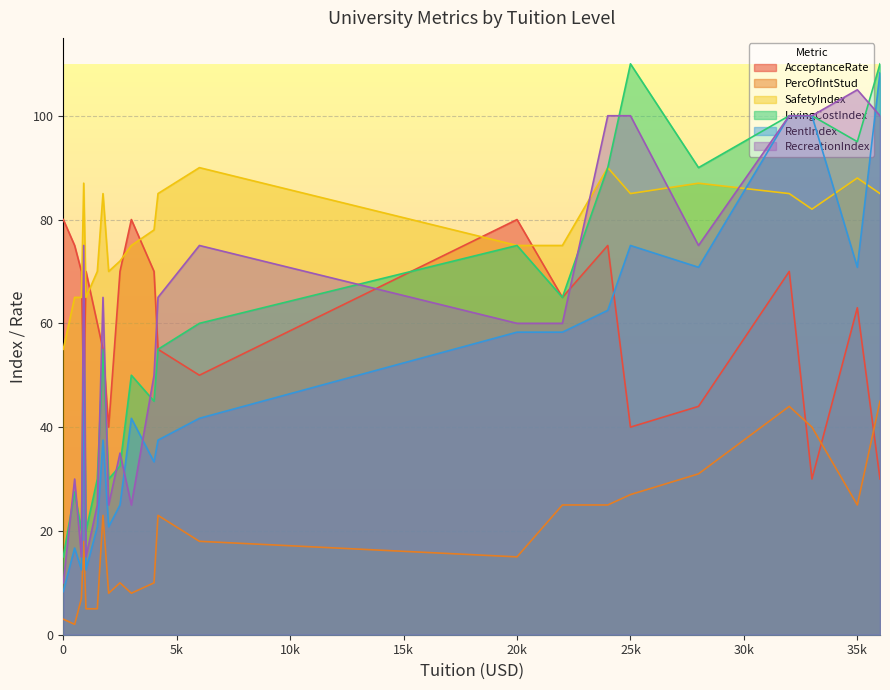

Where is the first local minimum for SafetyIndex?

1000